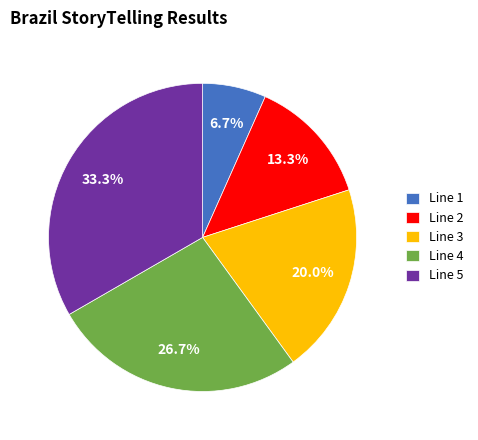

Count the number of slices in the pie.

5